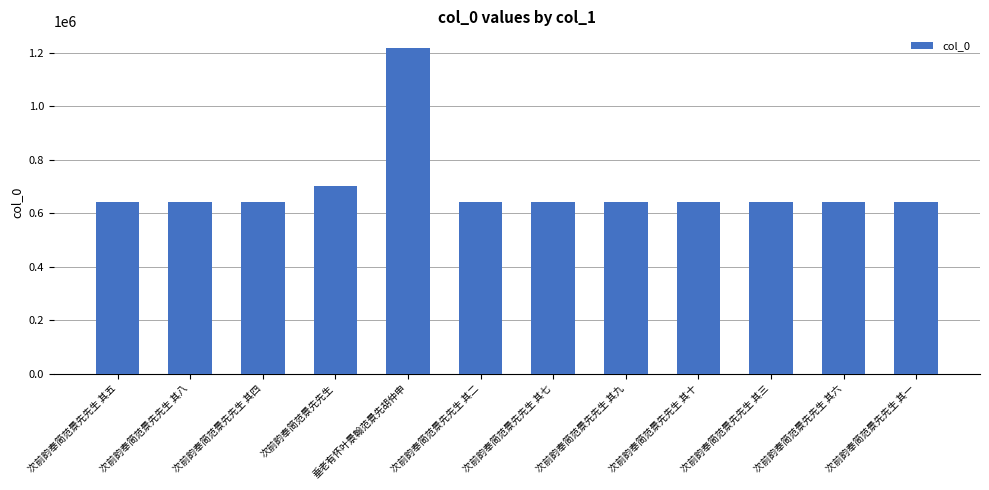

What is the change in value from 垂老有怀叶景翰范景先胡仲申 to 次前韵奉简范景先先生 其二?

-577630